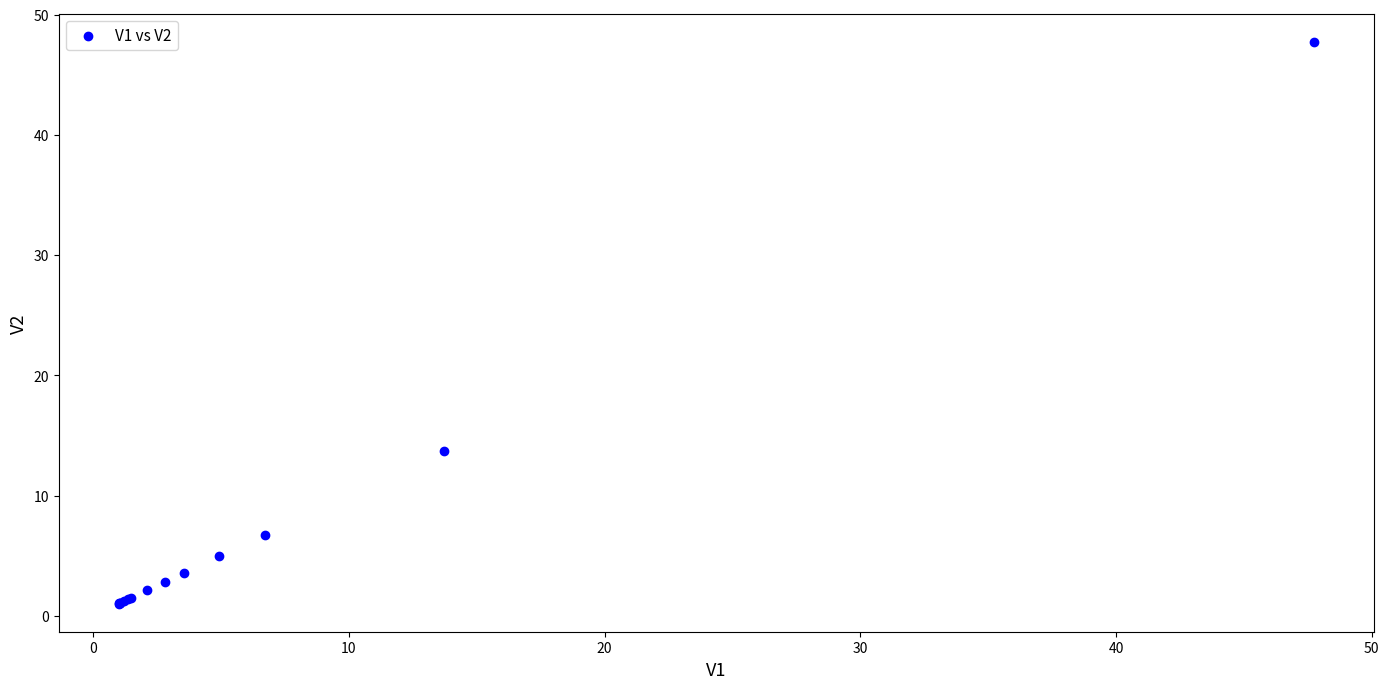

What Y value in the scatter plot is closest to 24?

13.7